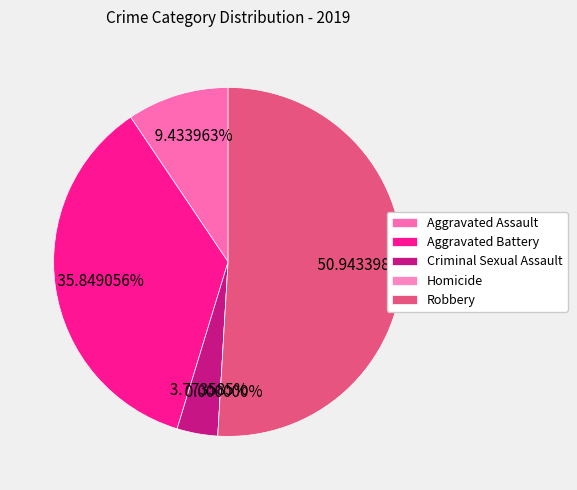

To the nearest percent, what is the difference between the Homicide and Aggravated Assault slice percentages?

9%